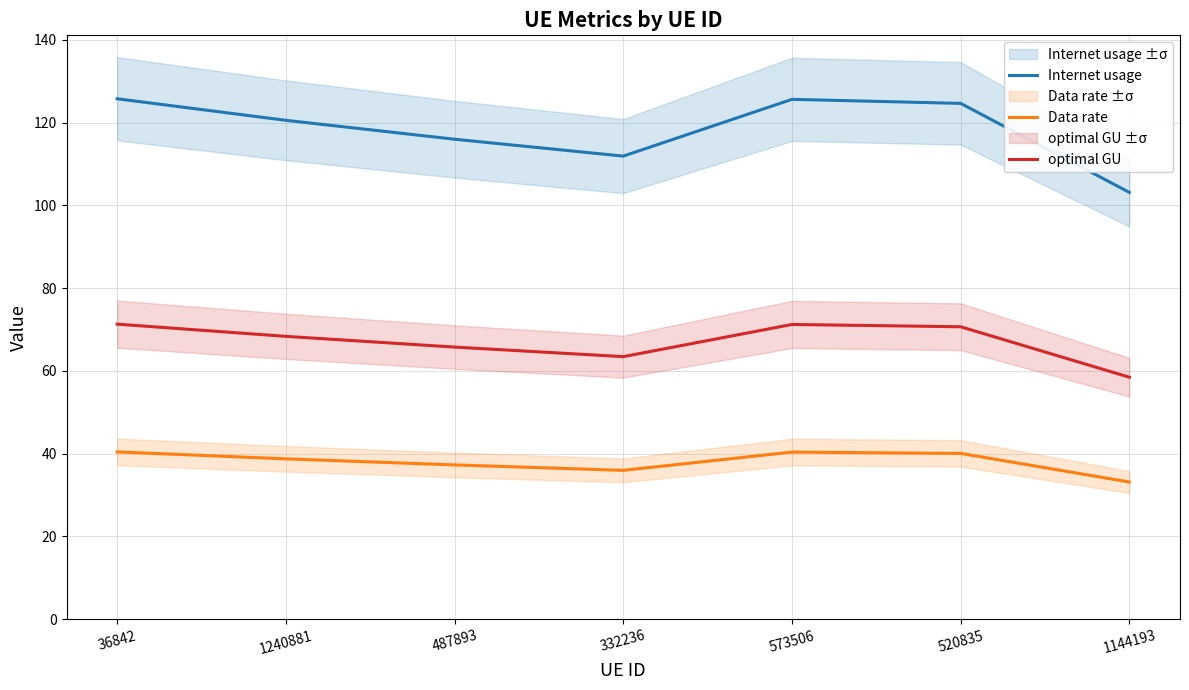

Does the chart display data point markers on the line(s)?

No